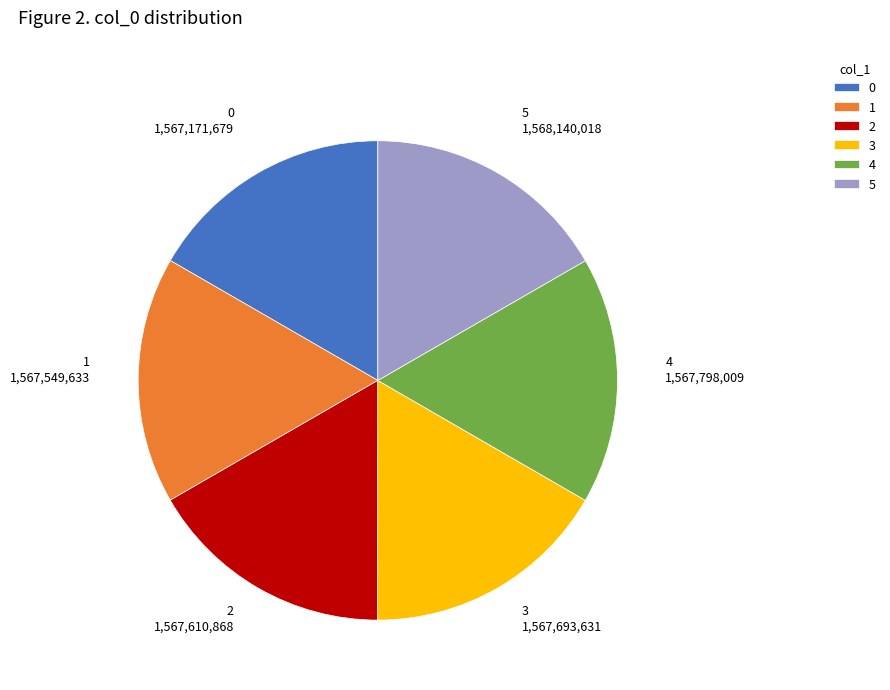

Does 2 represent more than half of the total?

No